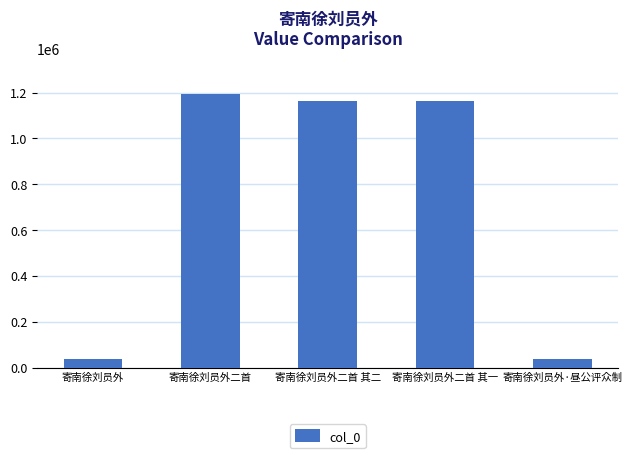

The value at 寄南徐刘员外 is 38069. True or false?

True